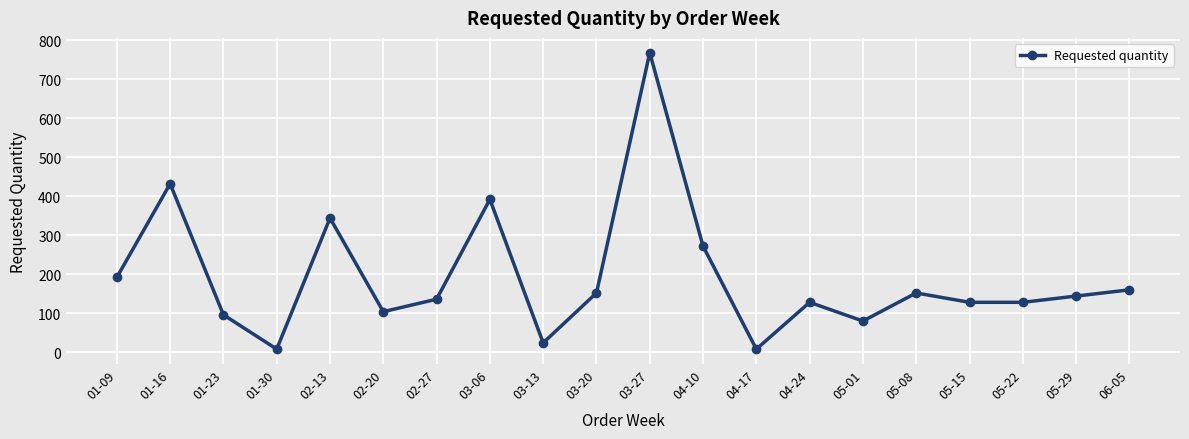

What is the average value?

192